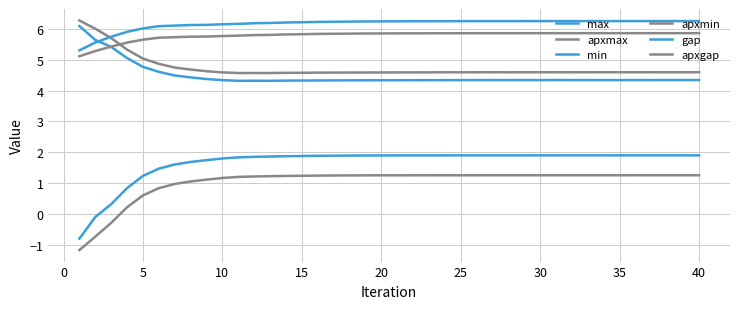

How many lines are shown in the chart?

6